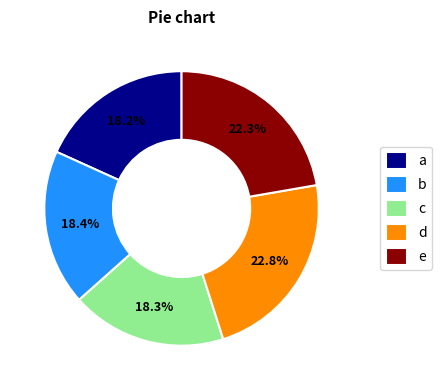

Is there any slice that represents more than half of the pie?

No